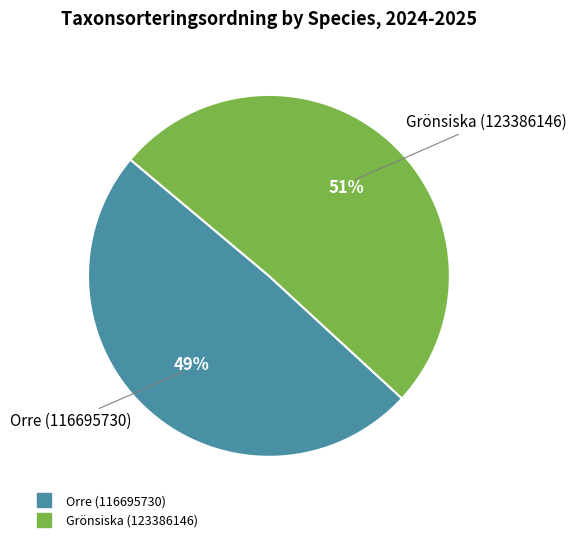

Which slice is the largest?

Grönsiska (123386146)